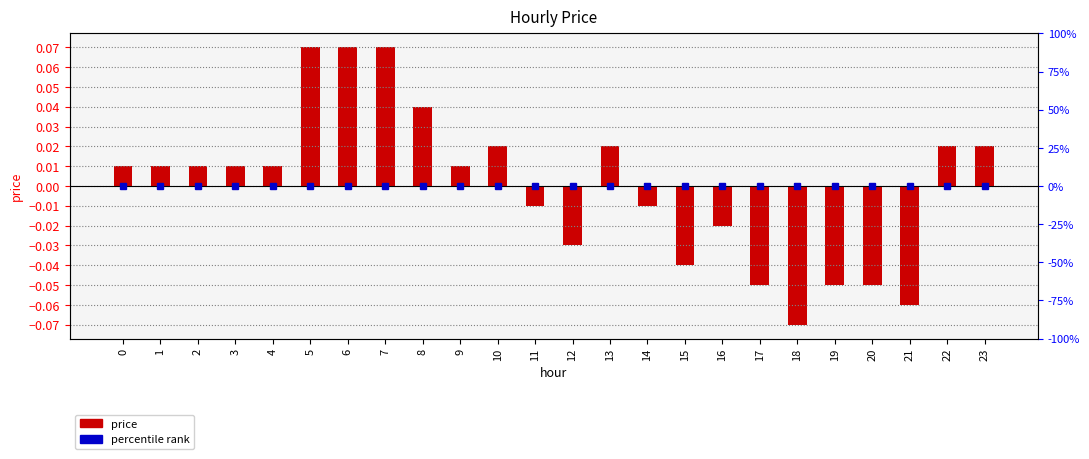

Which label corresponds to the largest value in the chart?

5